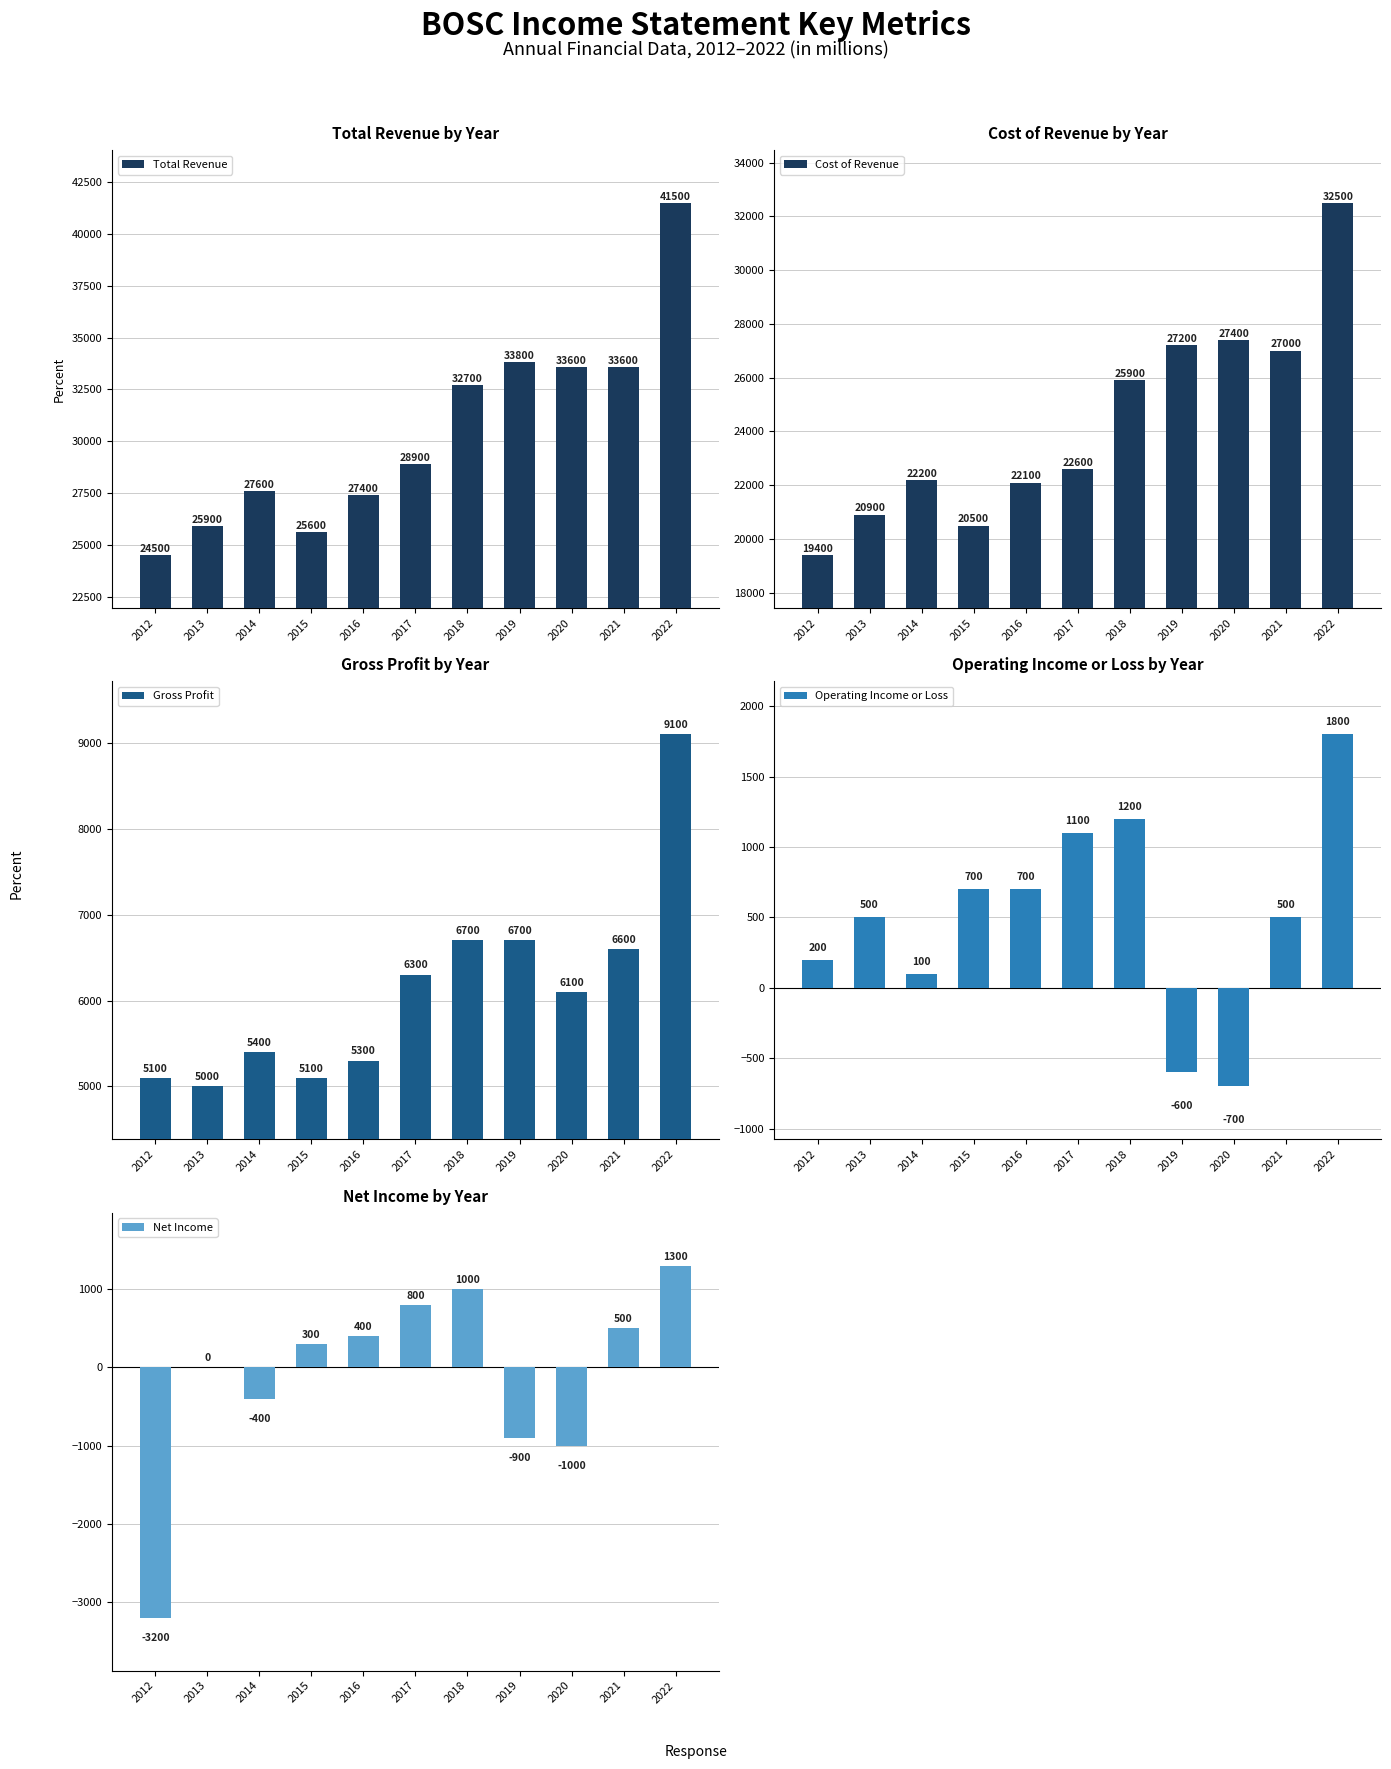

The value of Total Revenue at 2021 is 33600. True or false?

True